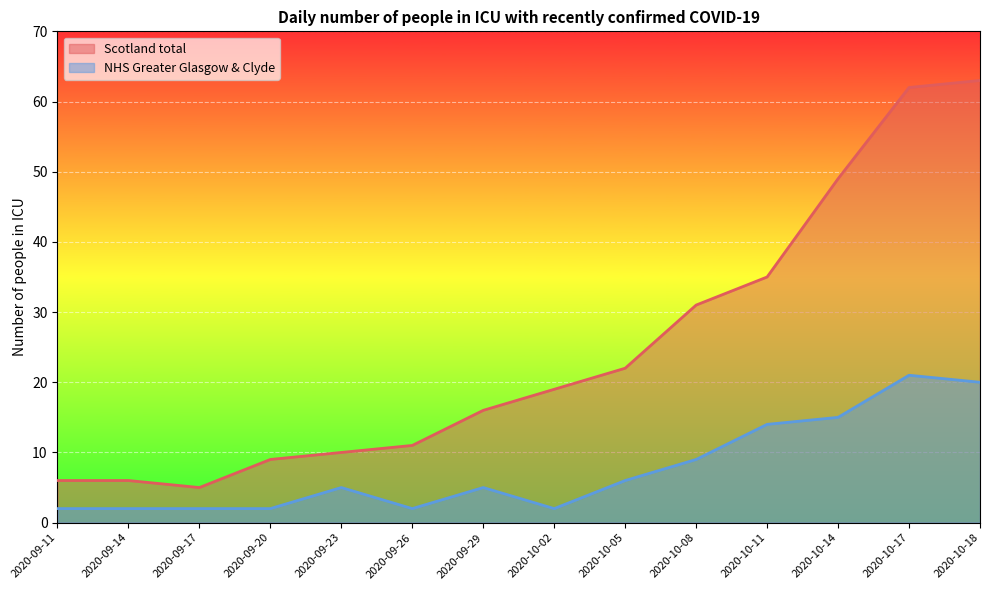

Reading left to right, what are all the values shown in this chart?

Scotland total: 6	6	5	9	10	11	16	19	22	31	35	49	62	63
NHS Greater Glasgow & Clyde: 2	2	2	2	5	2	5	2	6	9	14	15	21	20